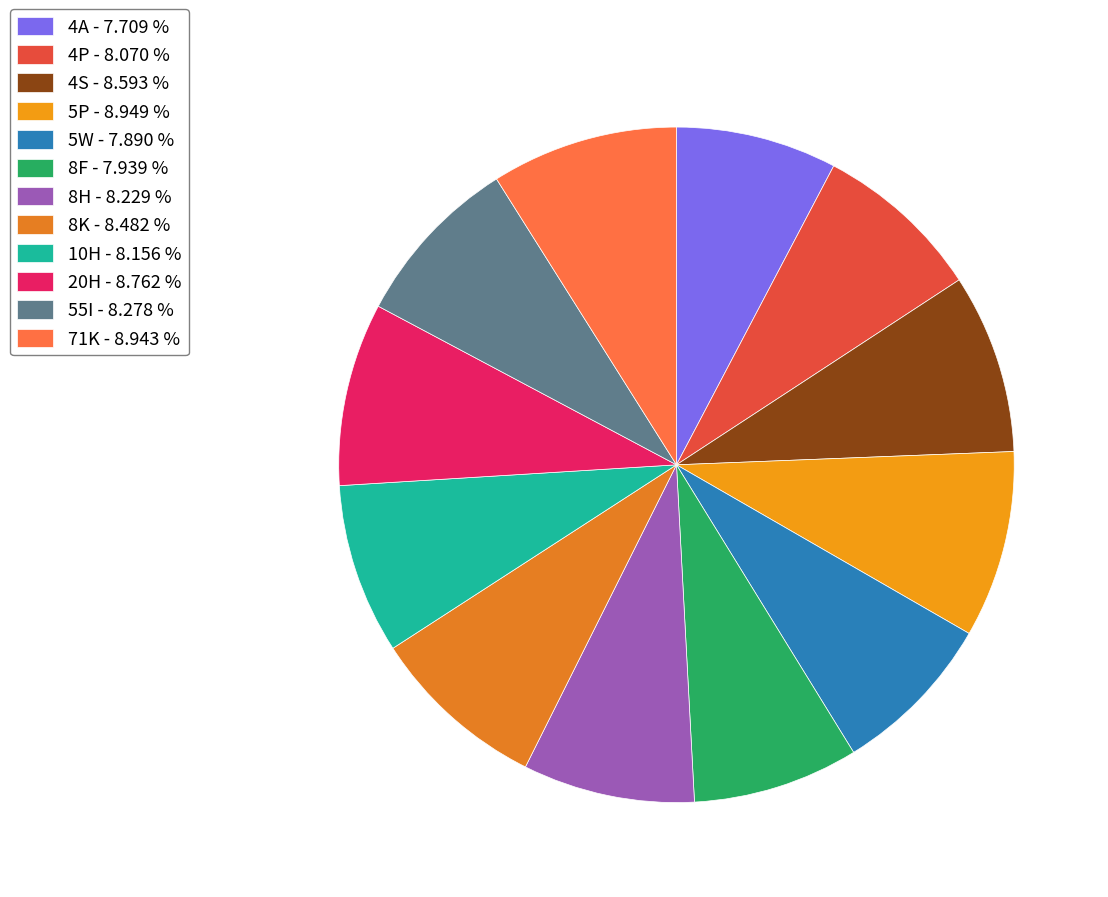

Rank the categories by value from lowest to highest.

4A, 5W, 8F, 4P, 10H, 8H, 55I, 8K, 4S, 20H, 71K, 5P